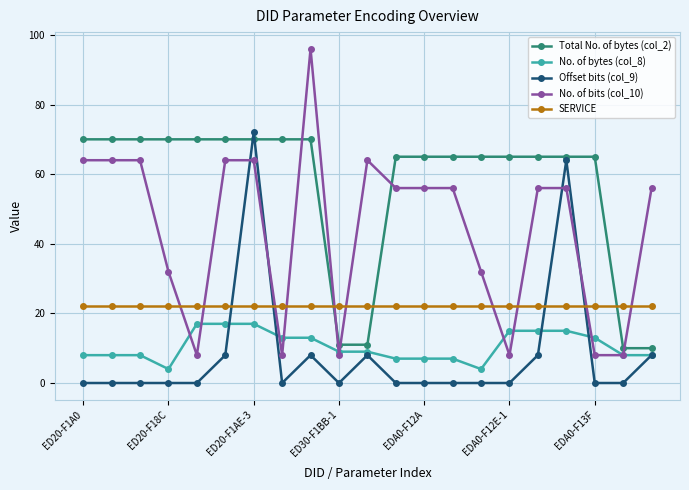

Is this an area chart (filled region under the line)?

No